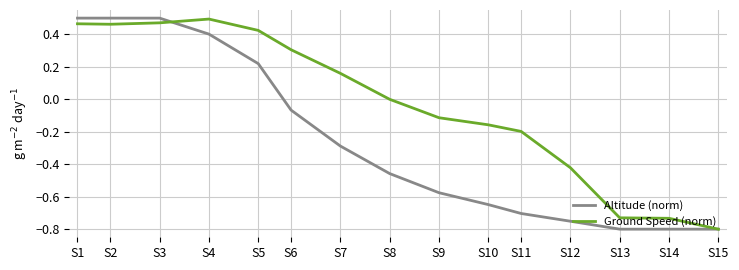

How many categories are shown in the chart?

15